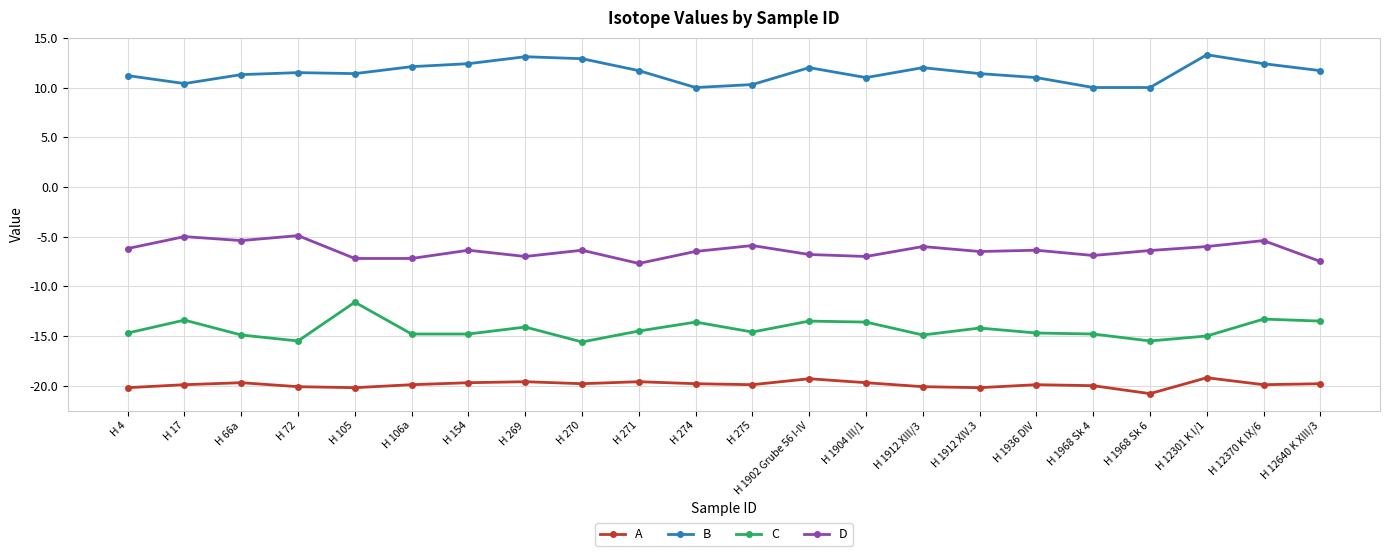

What are all the series names shown in the legend?

A, B, C, D